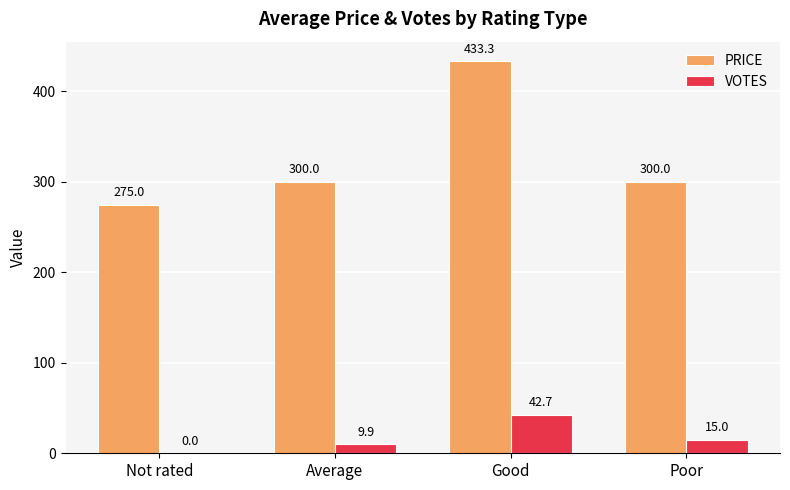

Are the bars grouped side by side (vs. stacked)?

Yes